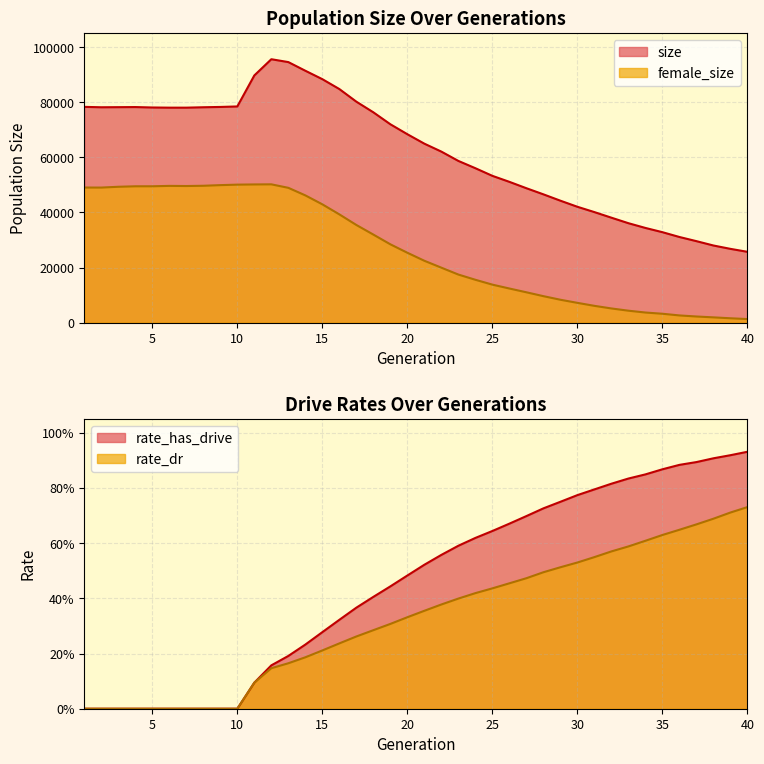

Where is the first local maximum for female_size?

6